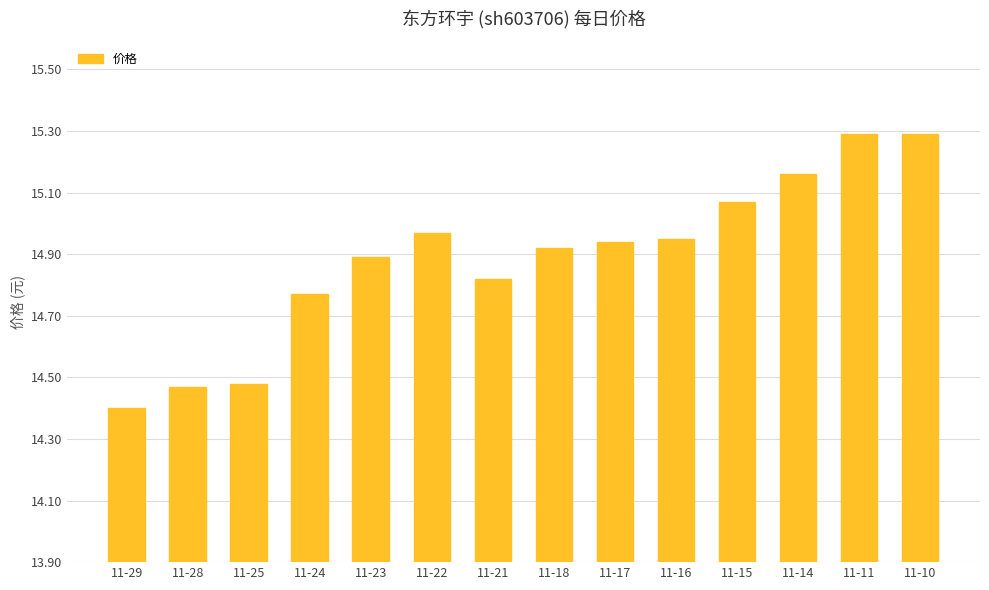

Between 11-28 and 11-29, which is larger?

11-28